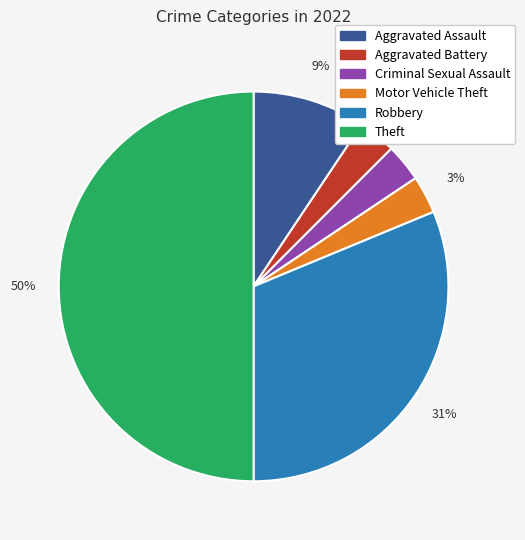

How many segments does this pie chart have?

6